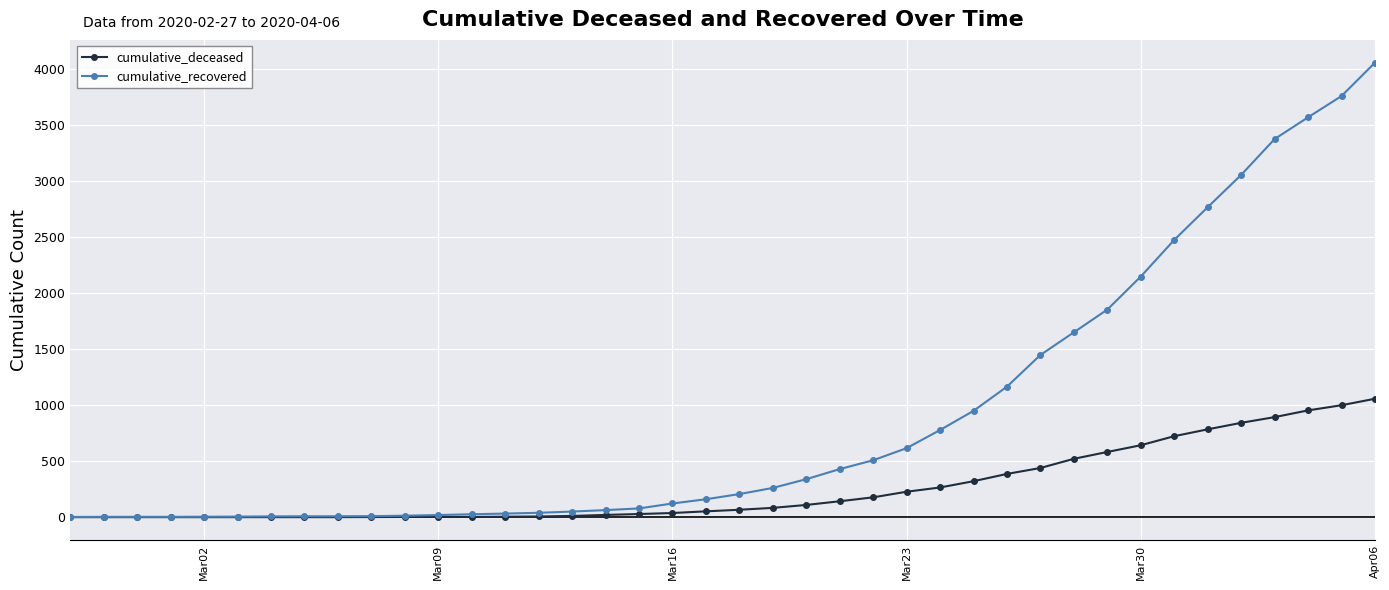

Rank the series by their average value, from lowest to highest.

cumulative_deceased, cumulative_recovered